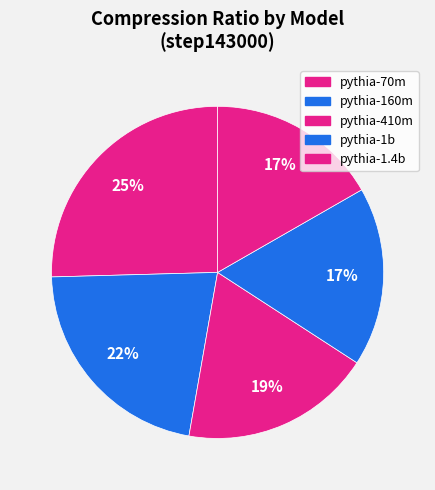

How many slices are in this pie chart?

5